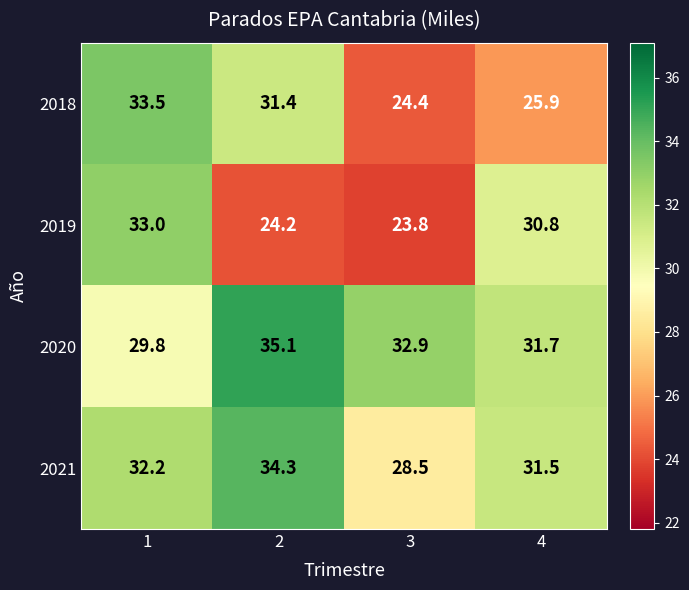

At 1, list the series in order from largest to smallest.

2018, 2019, 2021, 2020